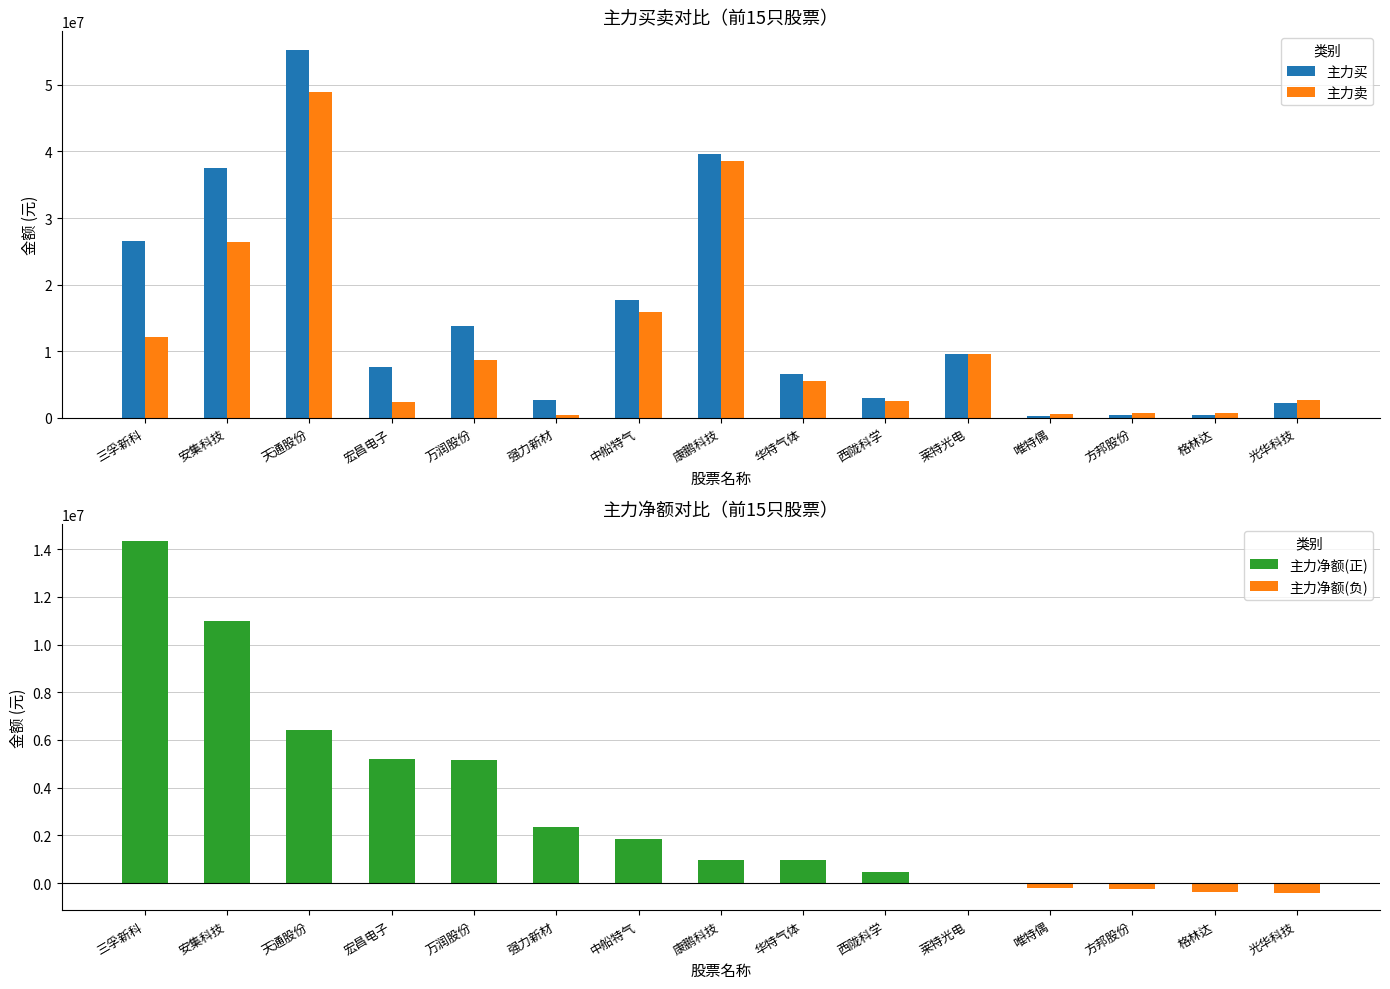

At 华特气体, list the series in order from smallest to largest.

主力卖, 主力买